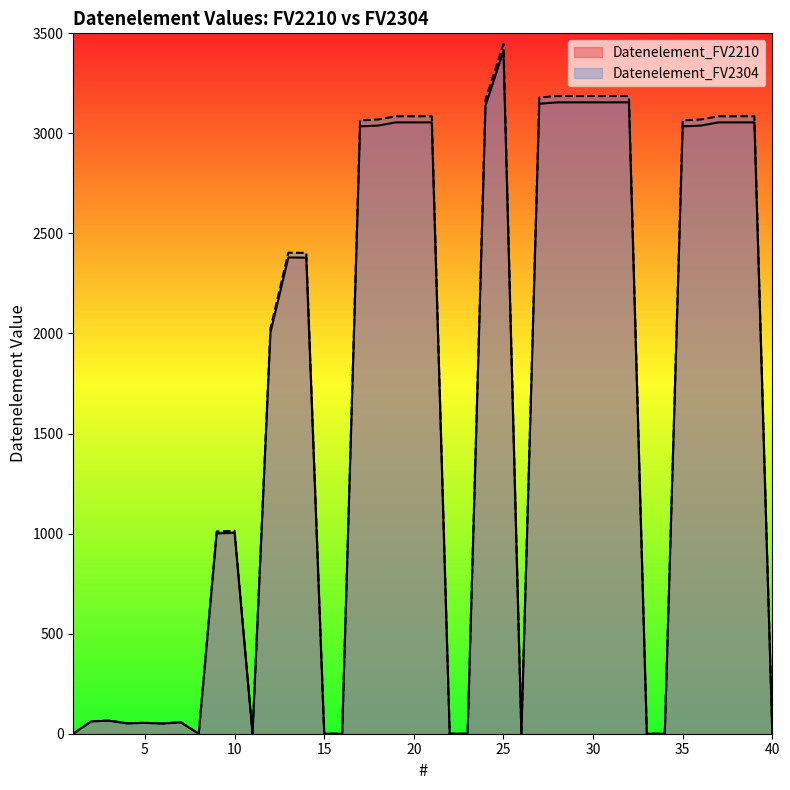

At which label does Datenelement_FV2304 first exceed 2402?

13